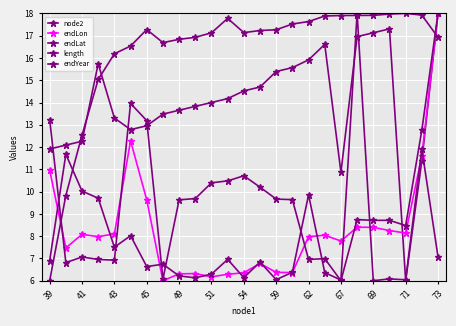

How many lines are shown in the chart?

5